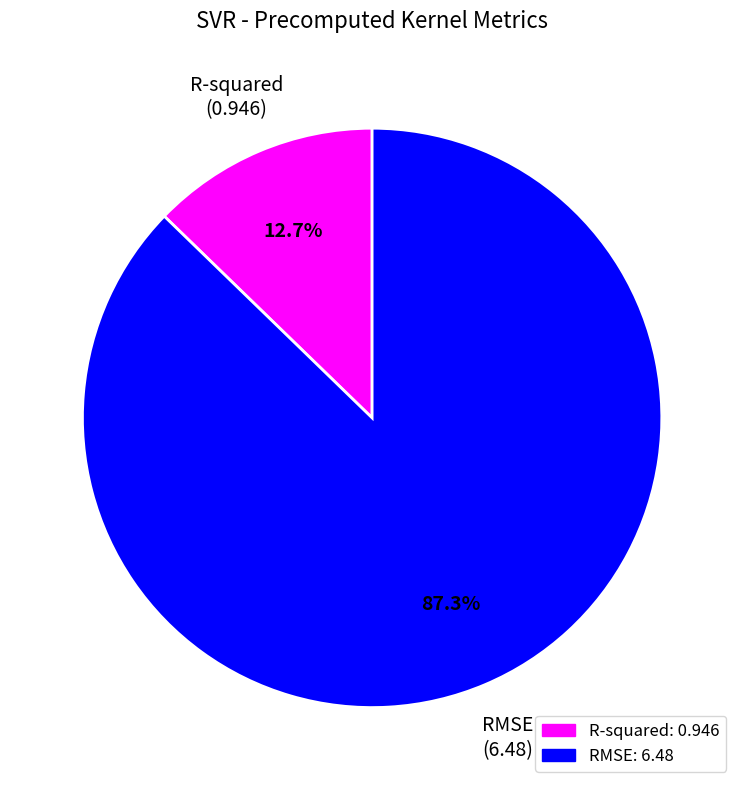

Which category has the biggest portion of the pie?

RMSE